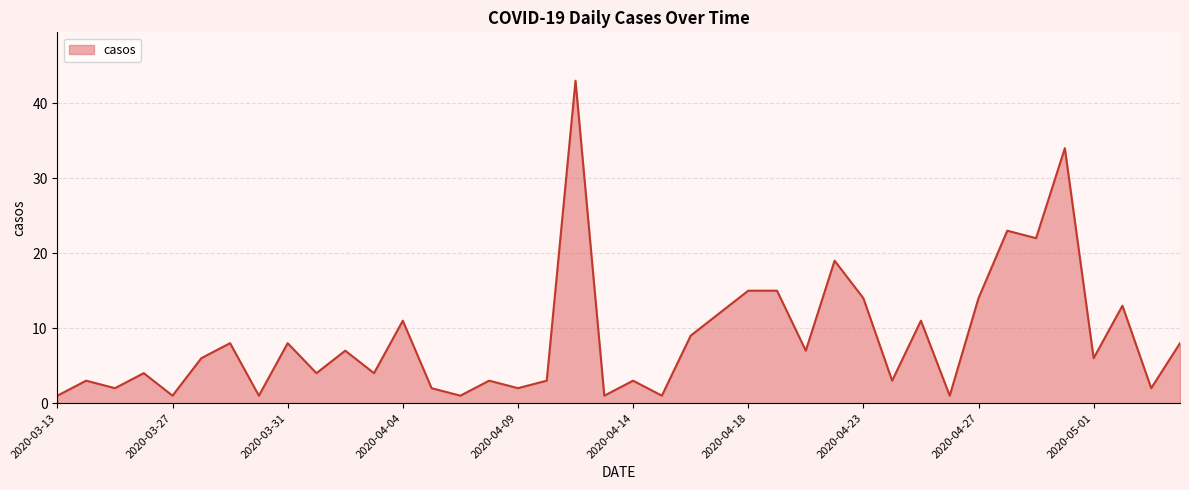

What is the difference between the maximum and minimum values?

42